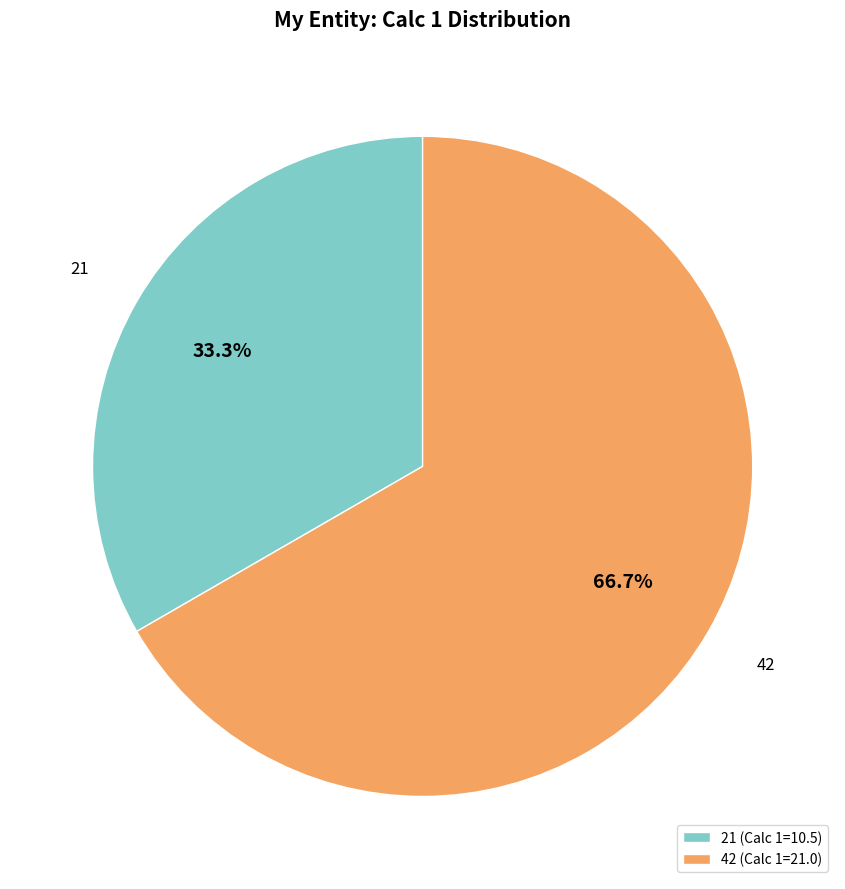

Which category has the smallest portion of the pie?

21